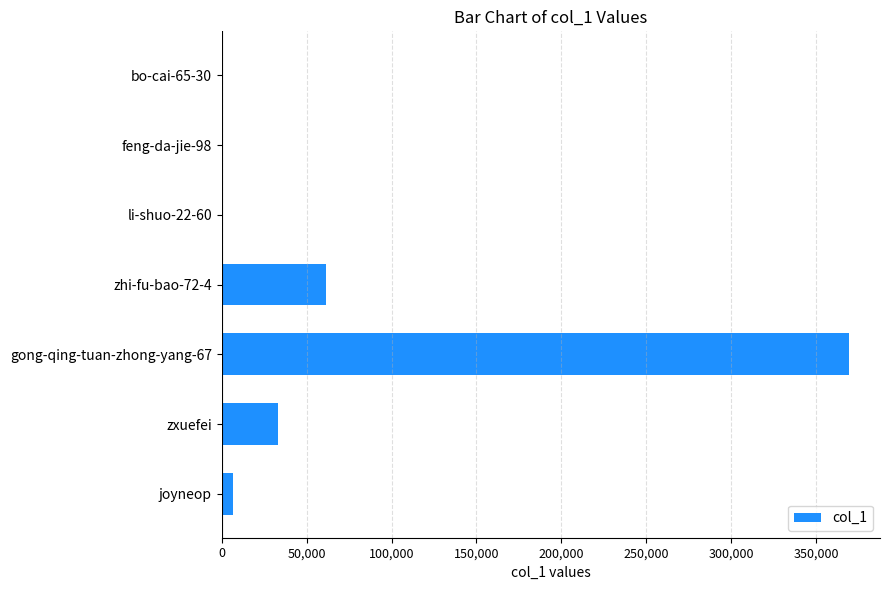

How many categories are shown in the chart?

7